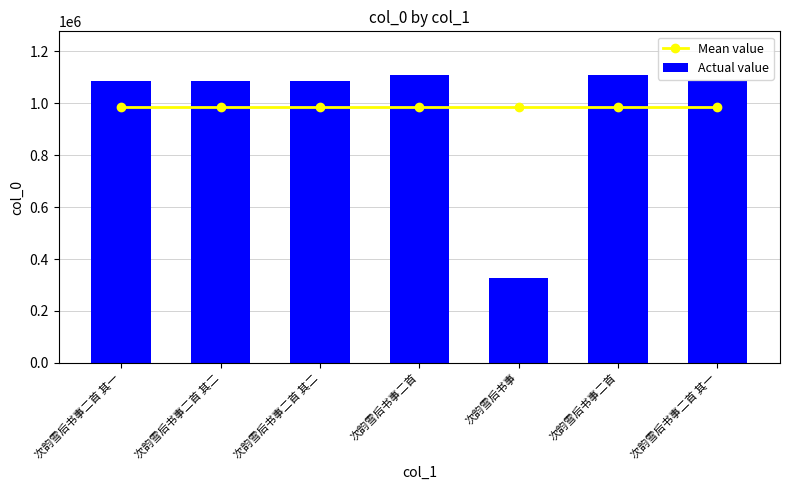

Count the number of categories in the chart.

7